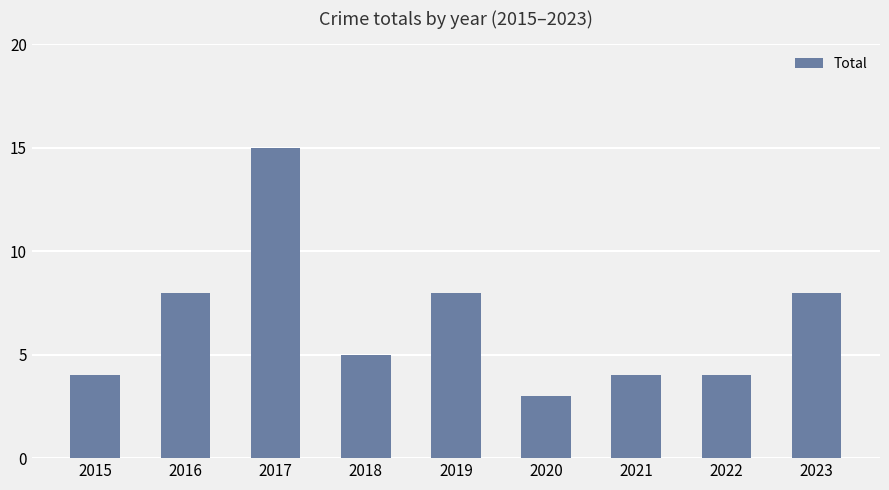

True or false: the data shows 8 at 2019.

True